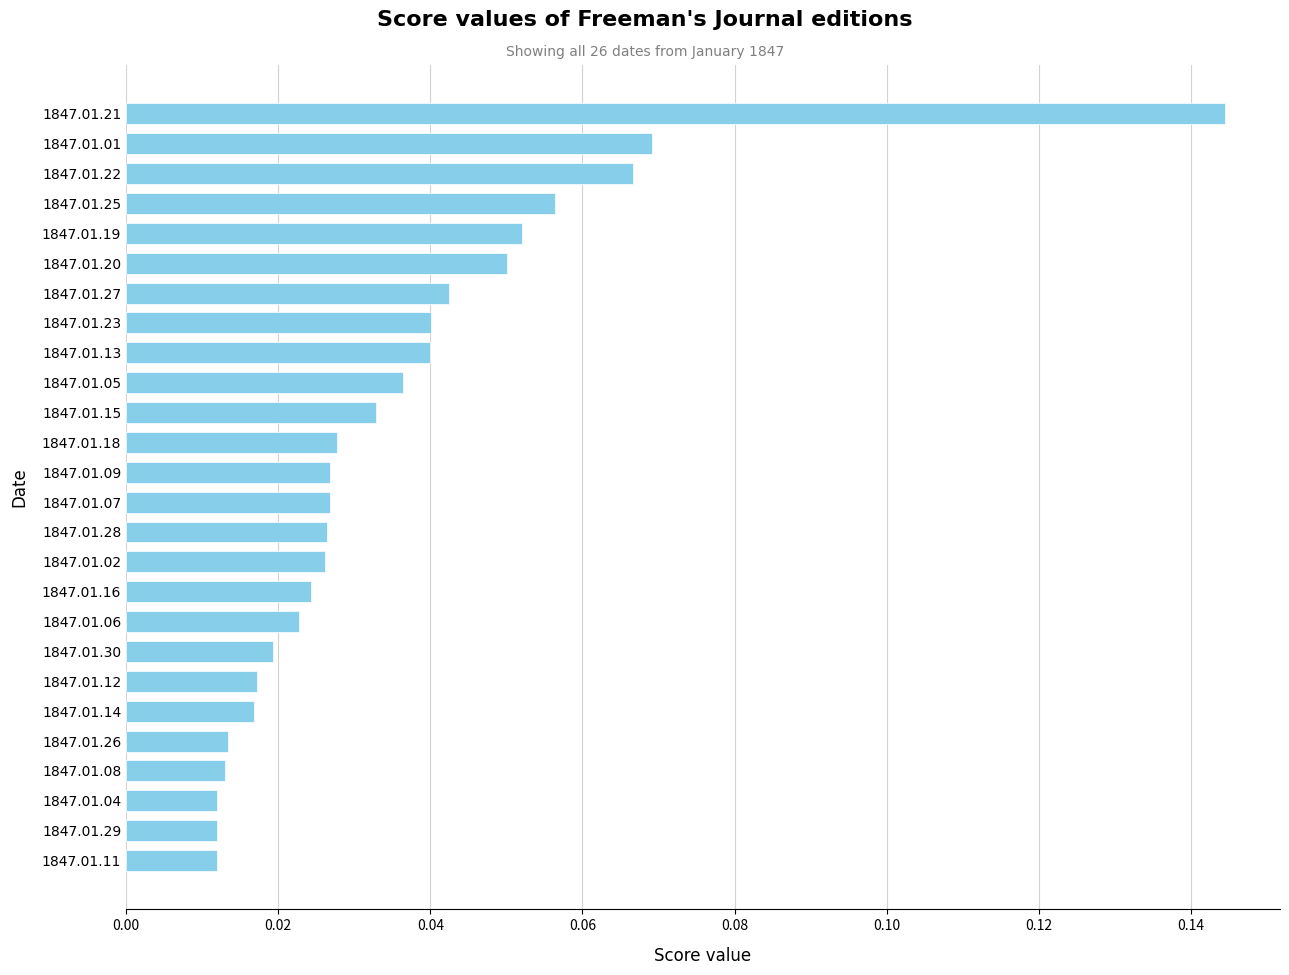

How many bars are there in total?

26